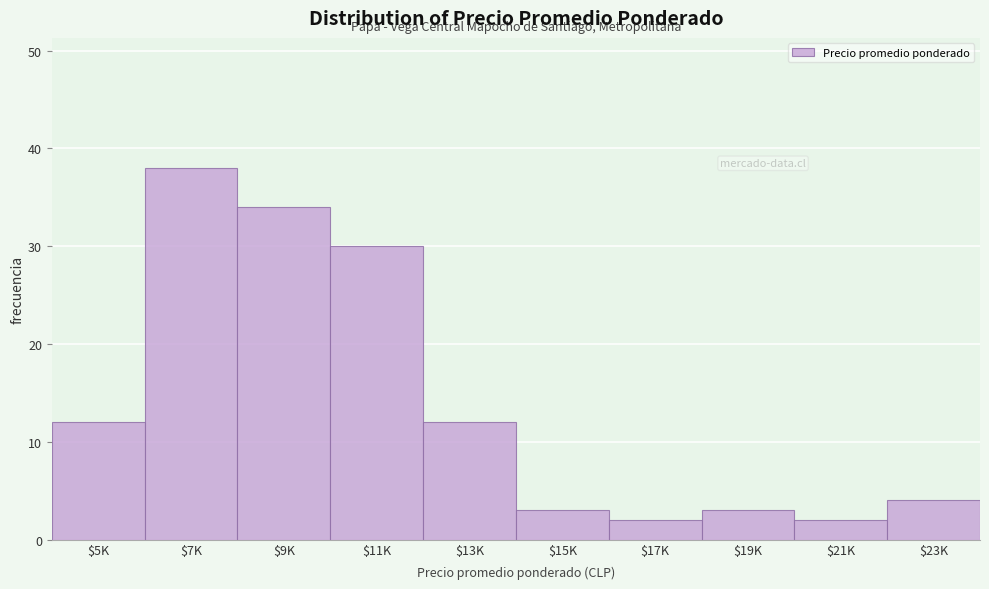

Reading left to right, list all the values displayed in this chart.

12	38	34	30	12	3	2	3	2	4